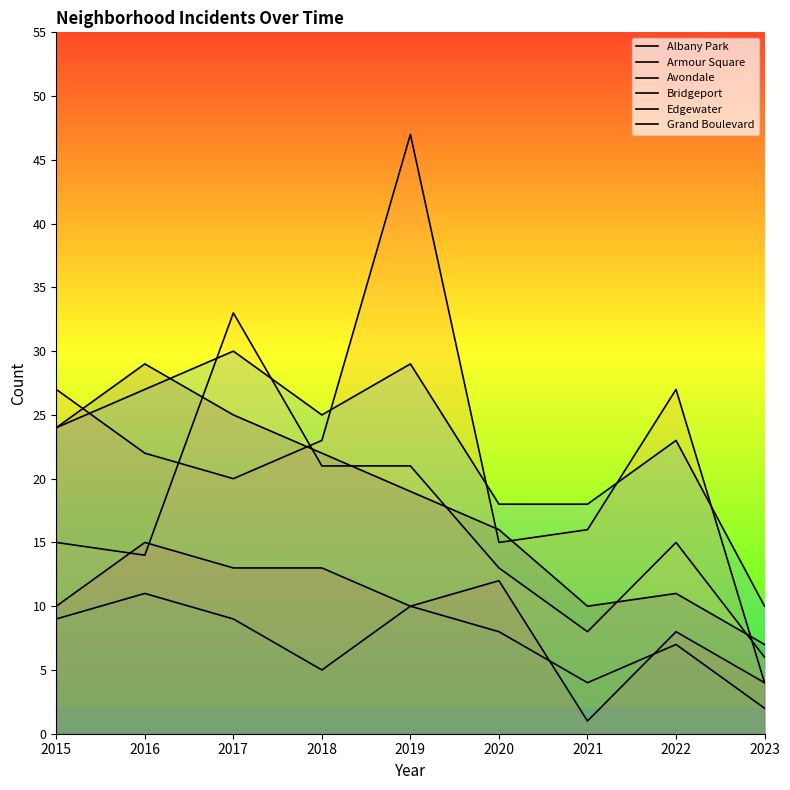

How many lines are shown in the chart?

6